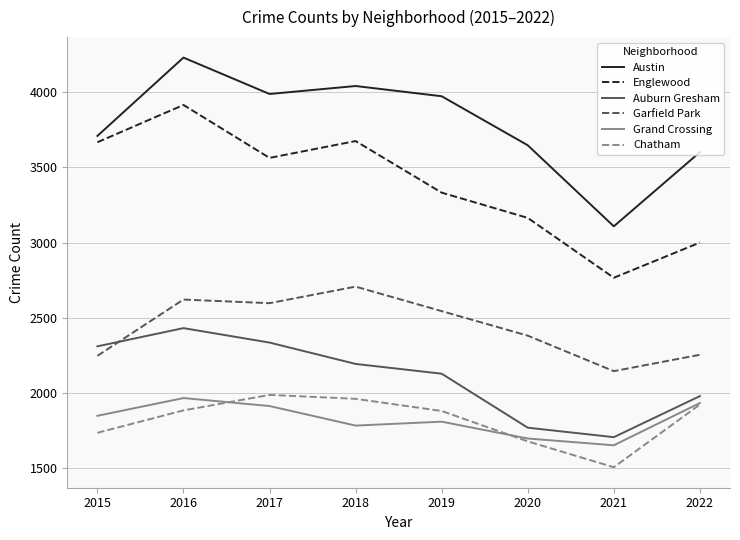

Which series has the widest spread of values?

Englewood